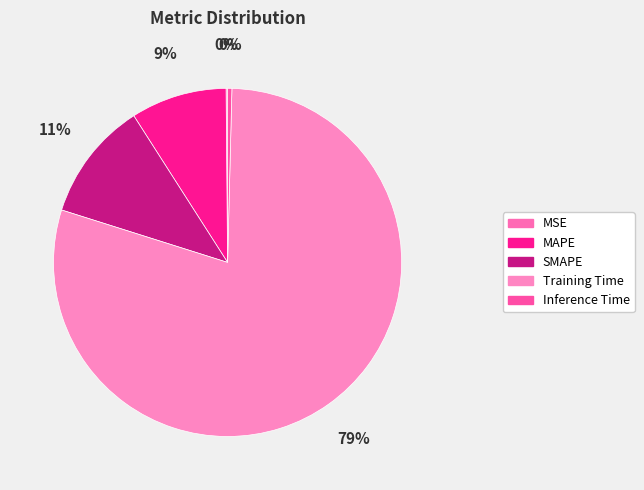

Is MSE the majority of the pie?

No